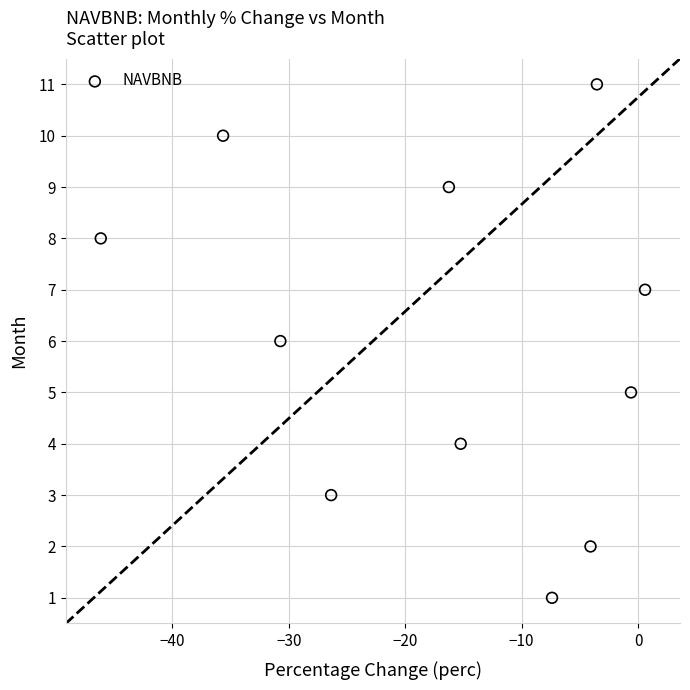

What is the range of Y values (max minus min)?

10